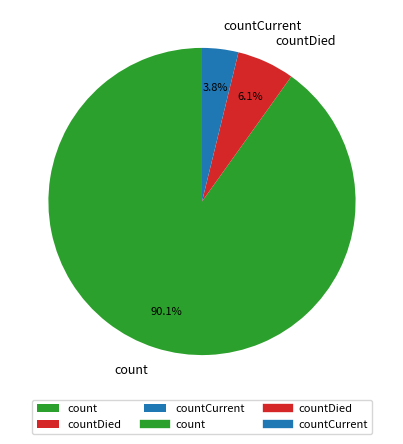

Which category has the biggest portion of the pie?

count